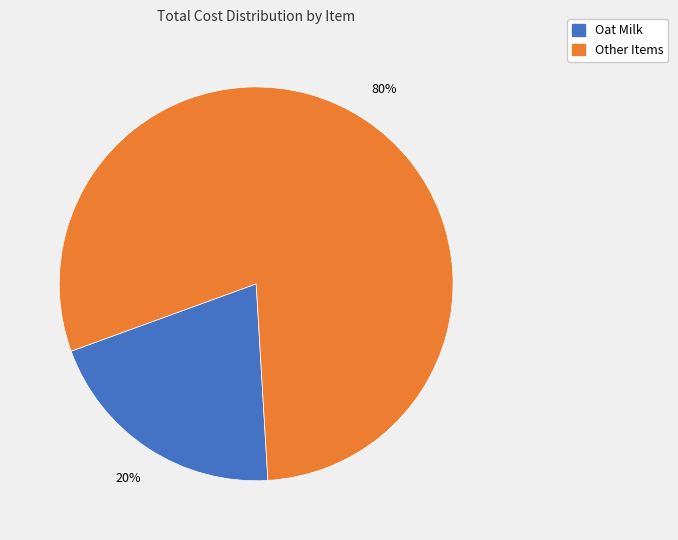

Is there any slice that represents more than half of the pie?

Yes